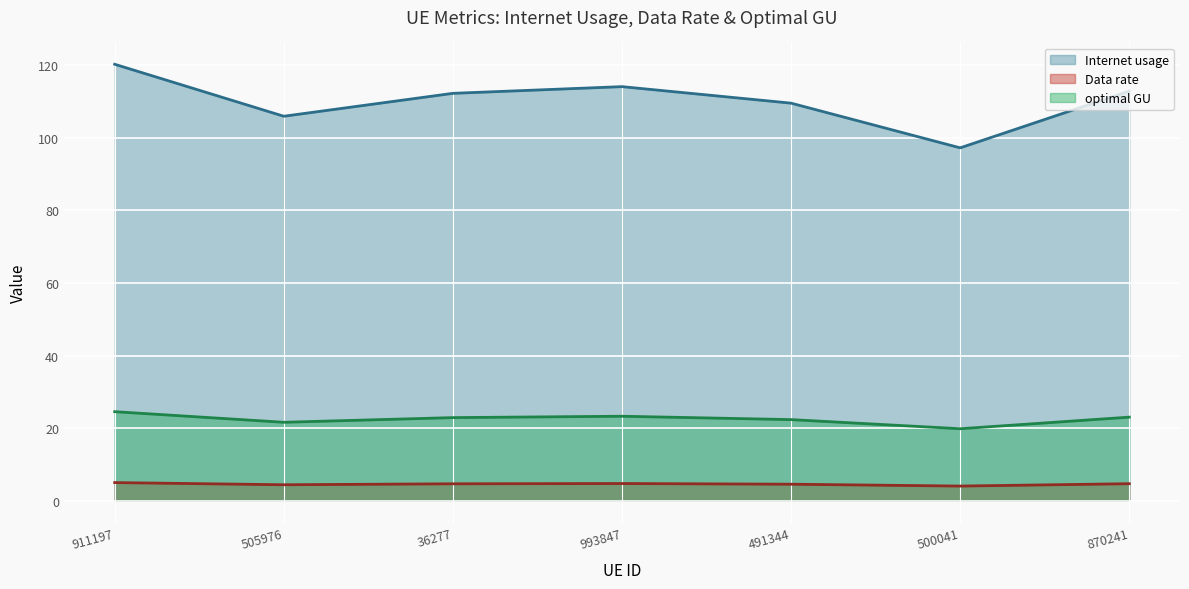

Reading left to right, list all the values displayed in this chart.

Internet usage (line): 120.3	105.9	112.2	114.1	109.5	97.2	112.9
Data rate (line): 5.0	4.4	4.7	4.8	4.6	4.1	4.7
optimal GU (line): 24.5	21.6	22.9	23.3	22.4	19.8	23.0